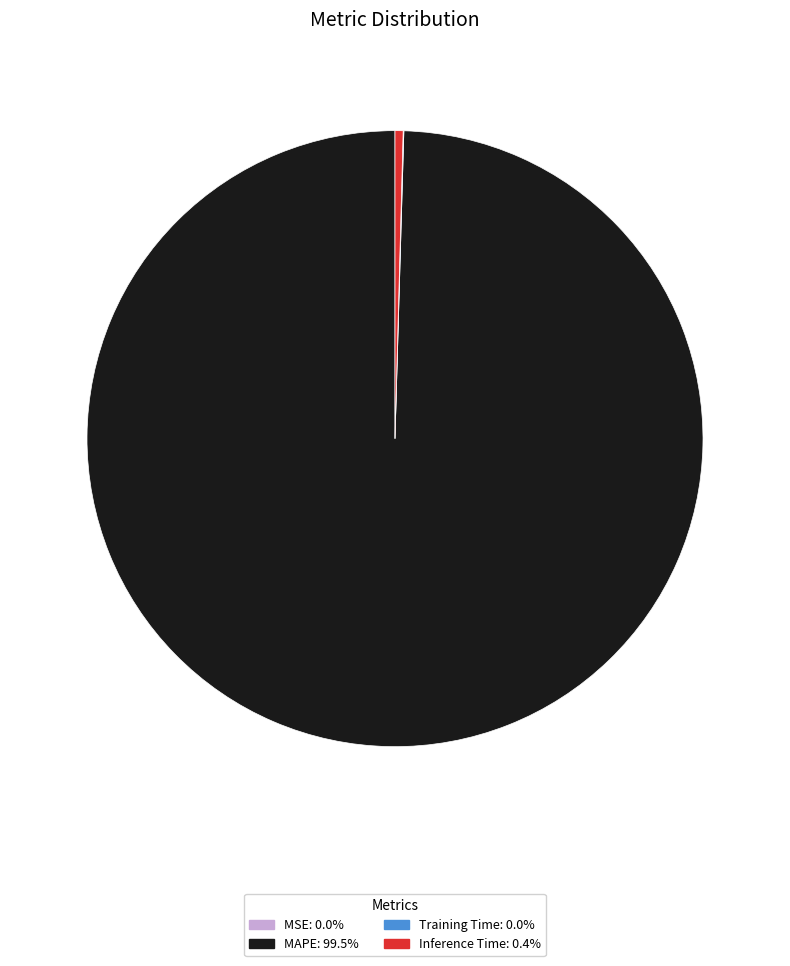

Between MAPE and Inference Time, which is larger?

MAPE